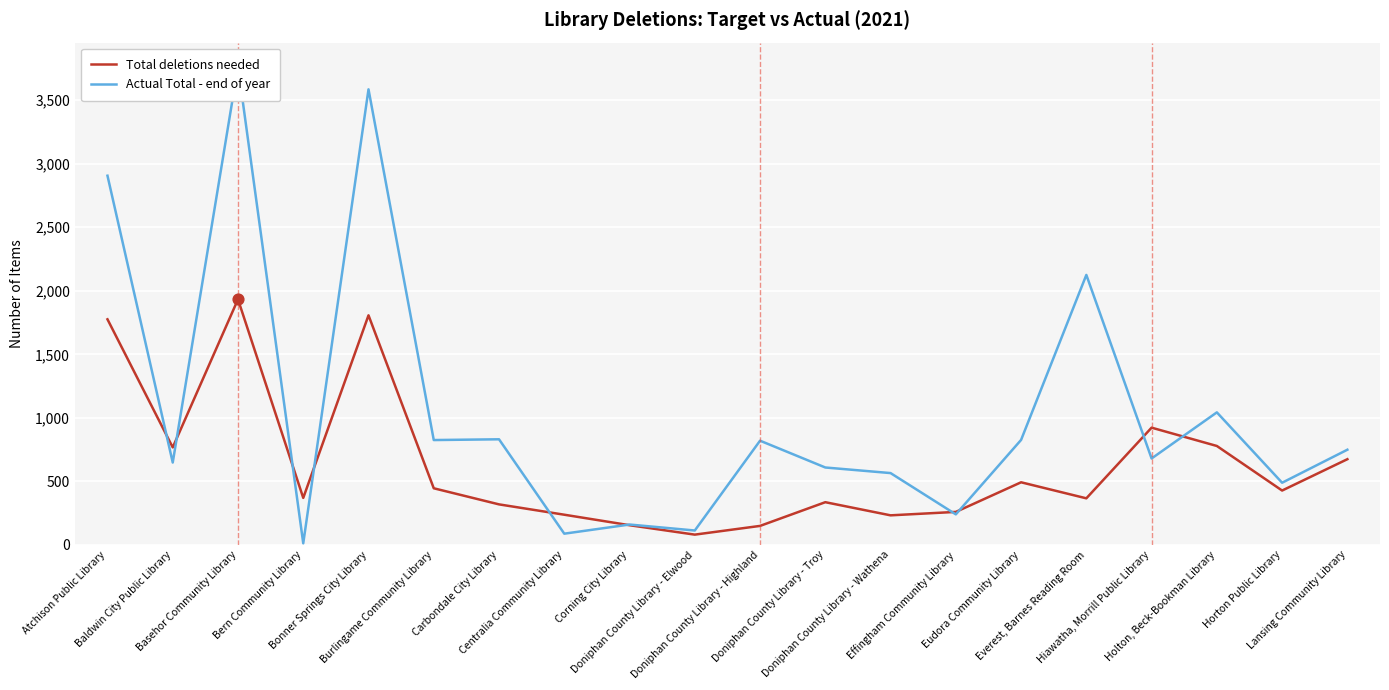

Which series has the largest total across all categories?

Actual Total - end of year